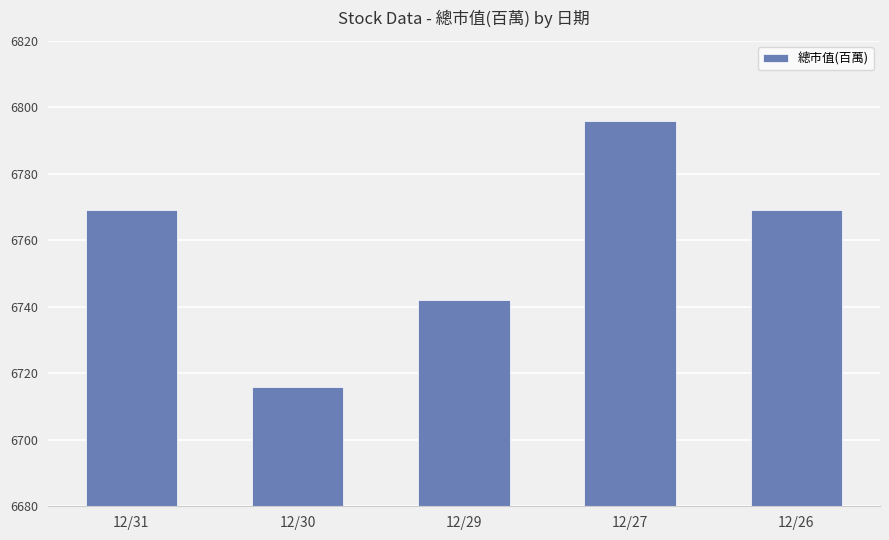

Which category has the lowest value across all series?

12/30